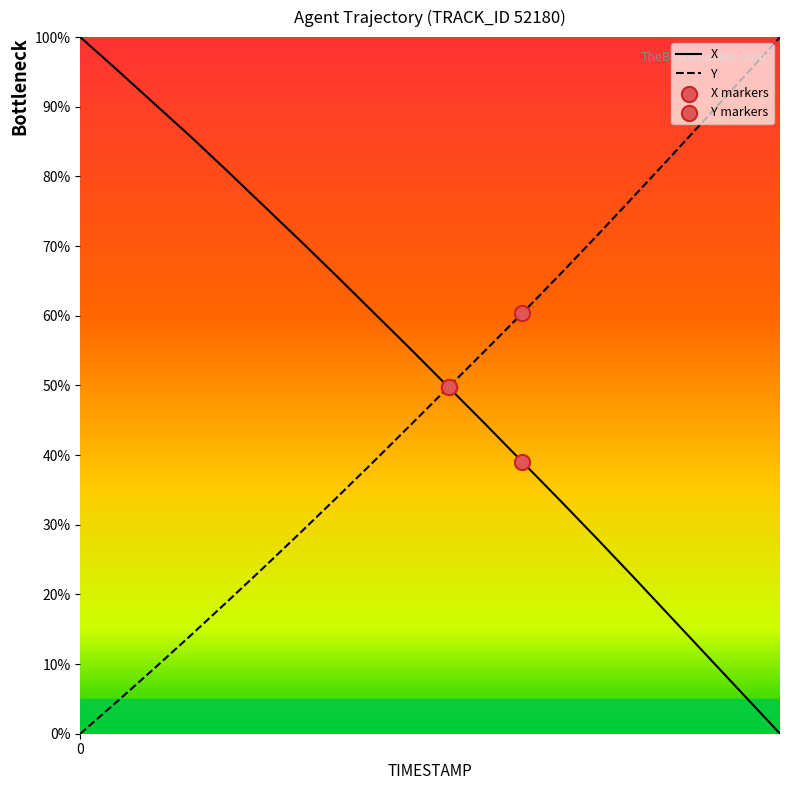

Does the chart have visible grid lines?

No